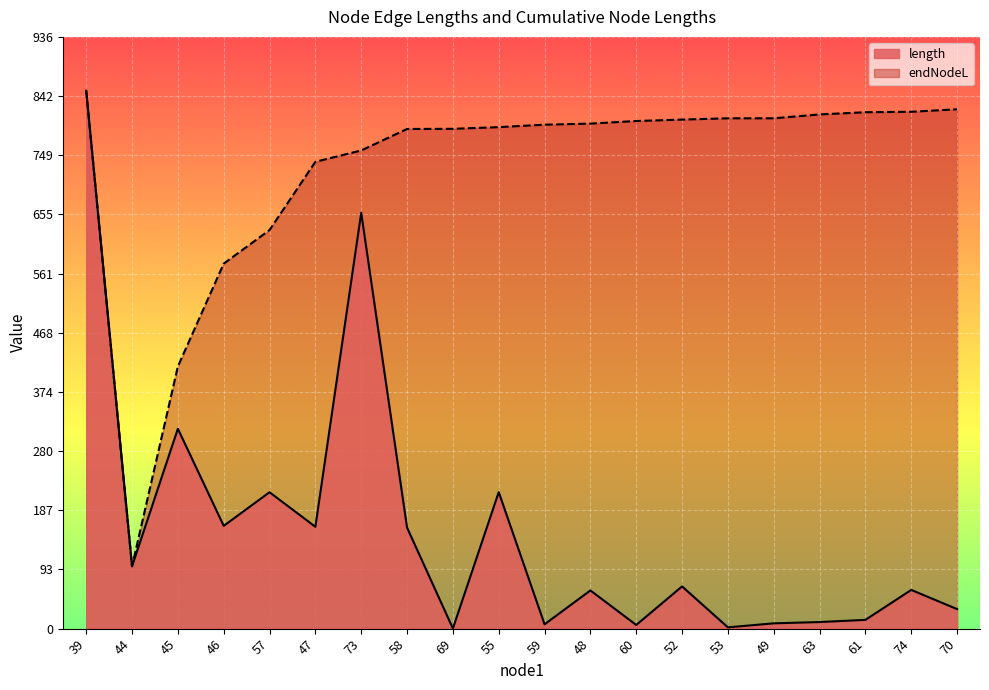

What is the approximate value of length at 48?

60.4